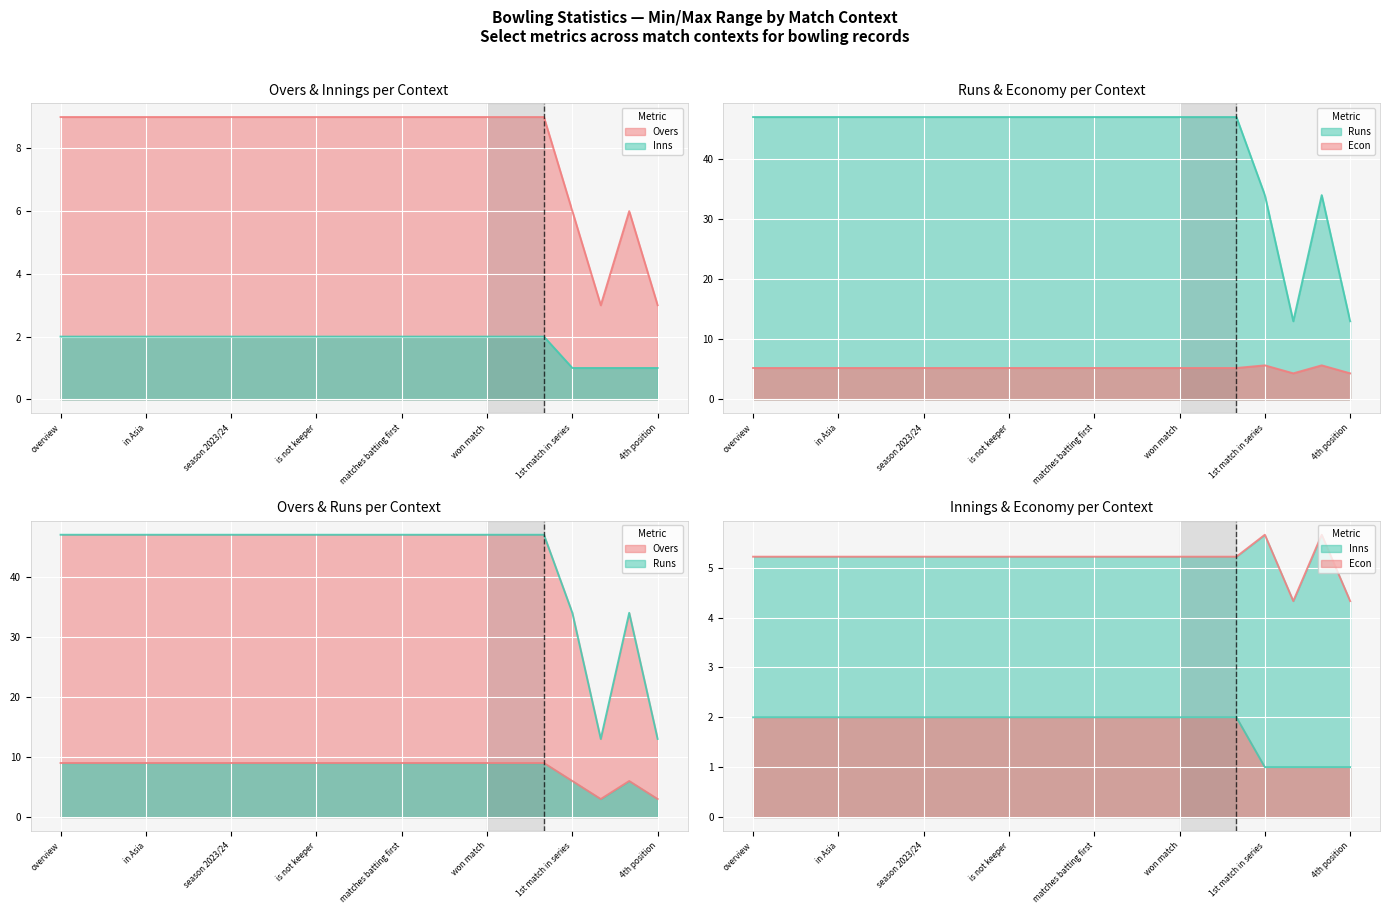

At which category is the sum across all series the highest?

overview